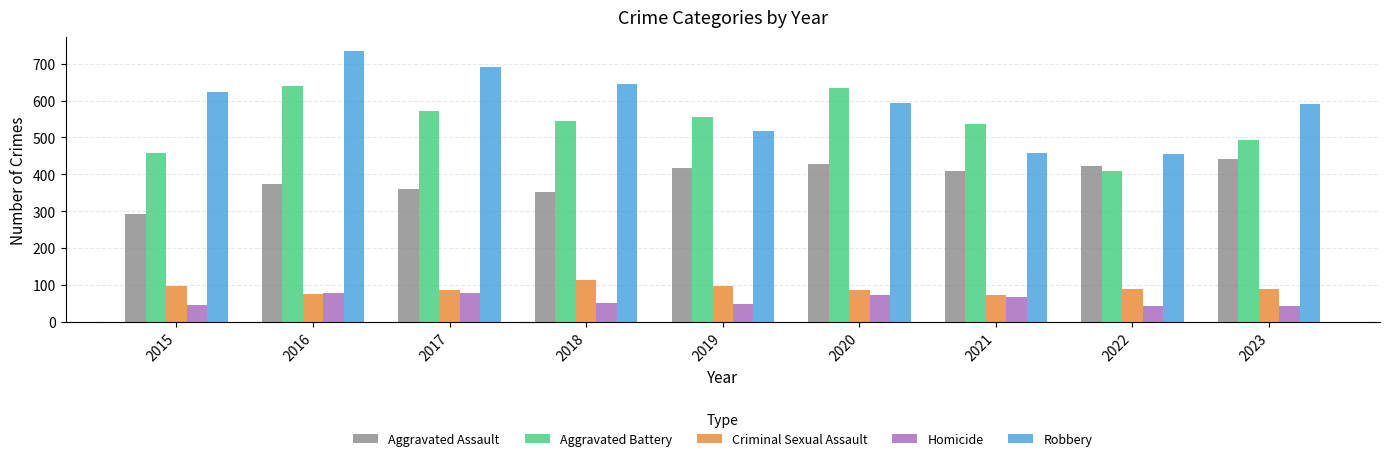

How many groups of bars are there?

9